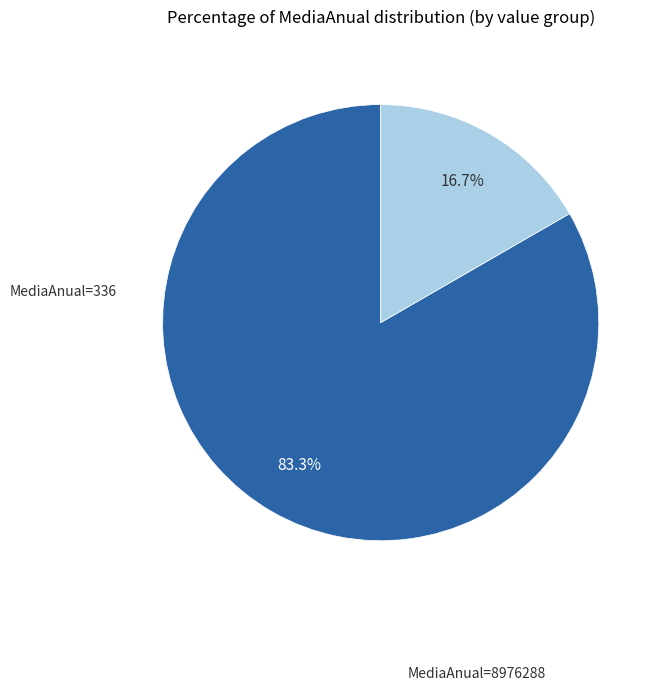

Is there a majority slice in this chart?

Yes